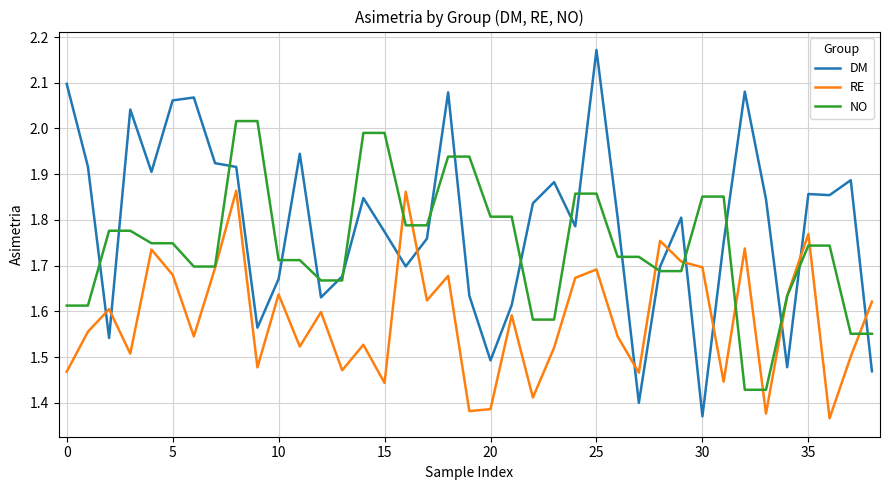

Which series has the widest spread of values?

DM